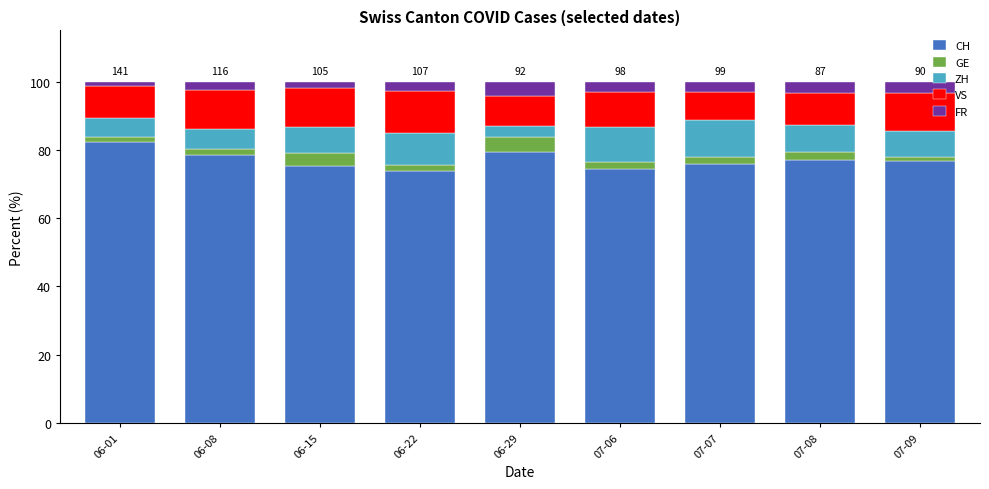

What is the difference between the second highest and minimum values in the CH series?

5.5